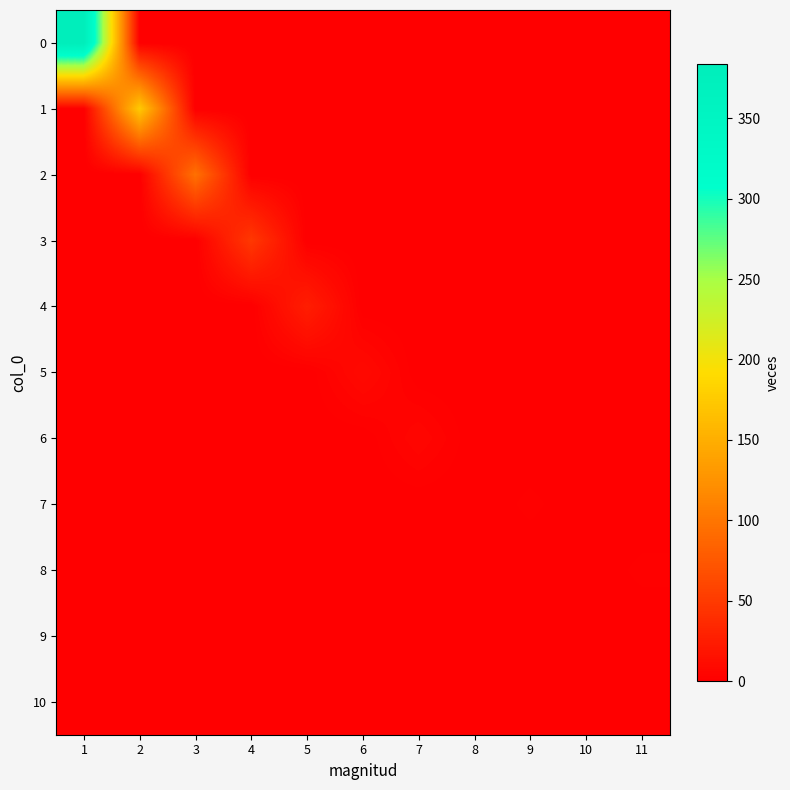

Reading left to right, extract all data points from this chart.

0: 1=384	2=0	3=0	4=0	5=0	6=0	7=0	8=0	9=0	10=0	11=0
1: 1=0	2=175	3=0	4=0	5=0	6=0	7=0	8=0	9=0	10=0	11=0
2: 1=0	2=0	3=96	4=0	5=0	6=0	7=0	8=0	9=0	10=0	11=0
3: 1=0	2=0	3=0	4=48	5=0	6=0	7=0	8=0	9=0	10=0	11=0
4: 1=0	2=0	3=0	4=0	5=26	6=0	7=0	8=0	9=0	10=0	11=0
5: 1=0	2=0	3=0	4=0	5=0	6=9	7=0	8=0	9=0	10=0	11=0
6: 1=0	2=0	3=0	4=0	5=0	6=0	7=6	8=0	9=0	10=0	11=0
7: 1=0	2=0	3=0	4=0	5=0	6=0	7=0	8=0	9=2	10=0	11=0
8: 1=0	2=0	3=0	4=0	5=0	6=0	7=0	8=0	9=0	10=0	11=2
9: 1=0	2=0	3=0	4=0	5=0	6=0	7=0	8=0	9=0	10=1	11=0
10: 1=0	2=0	3=0	4=0	5=0	6=0	7=0	8=1	9=0	10=0	11=0